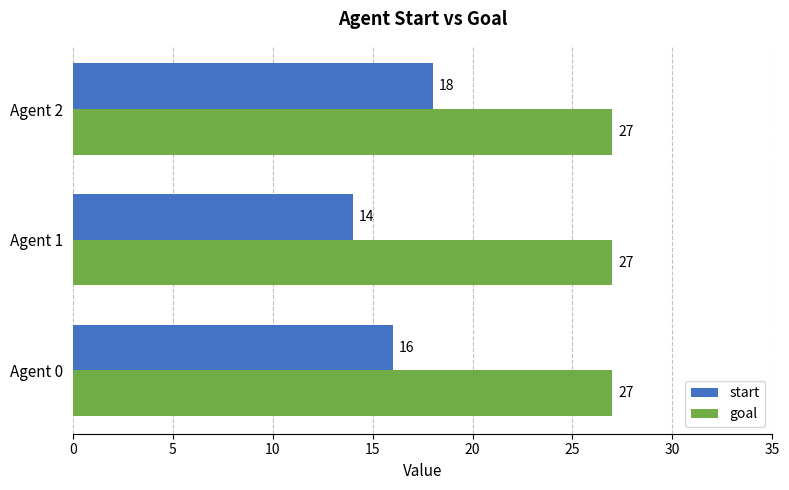

What is the spread (max minus min) of values at Agent 0?

11